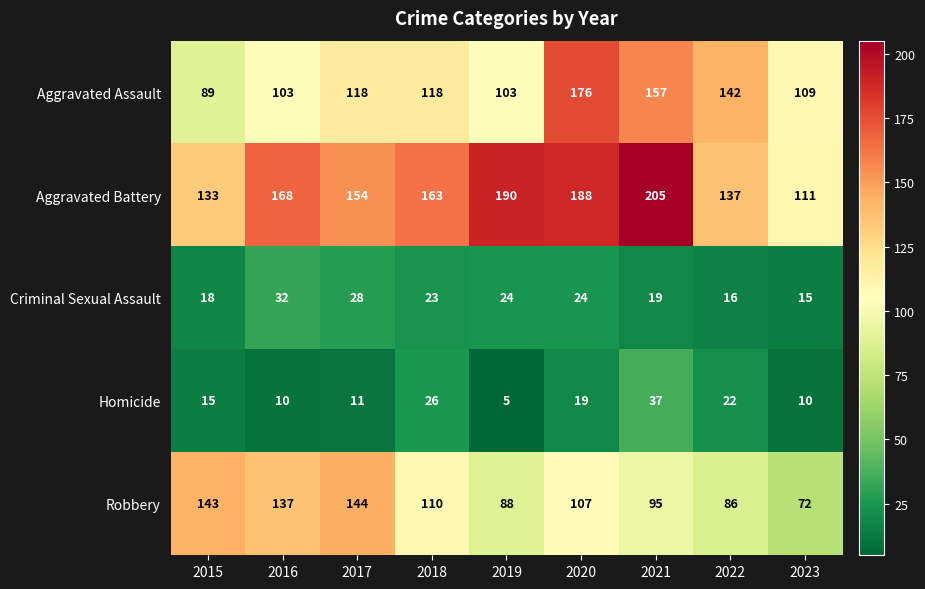

At which category does the chart reach its peak across all series?

2021